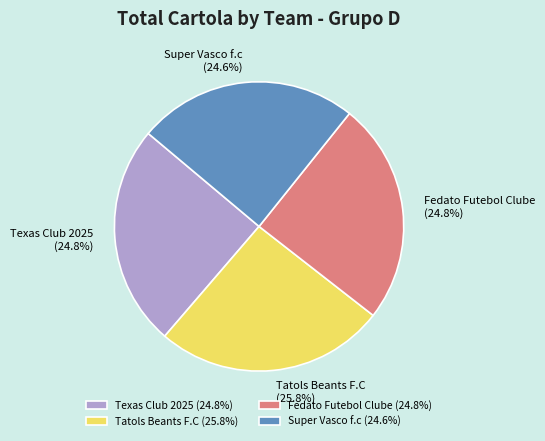

Approximately how many times larger is the value at Fedato Futebol Clube compared to Super Vasco f.c?

1.0